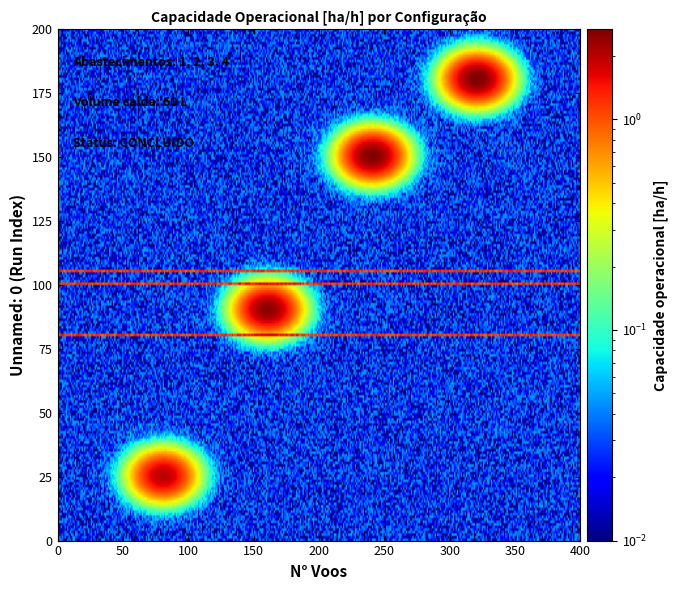

What is the difference between the maximum and minimum values in the 293 series?

2.0